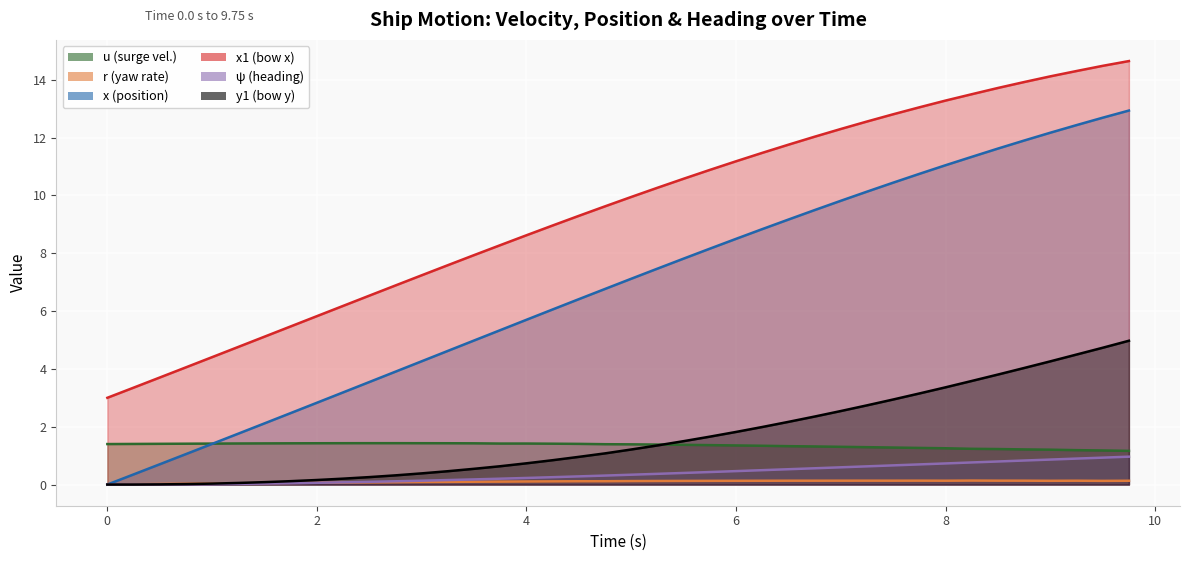

What is the total value across all series at 4.75?

19.3